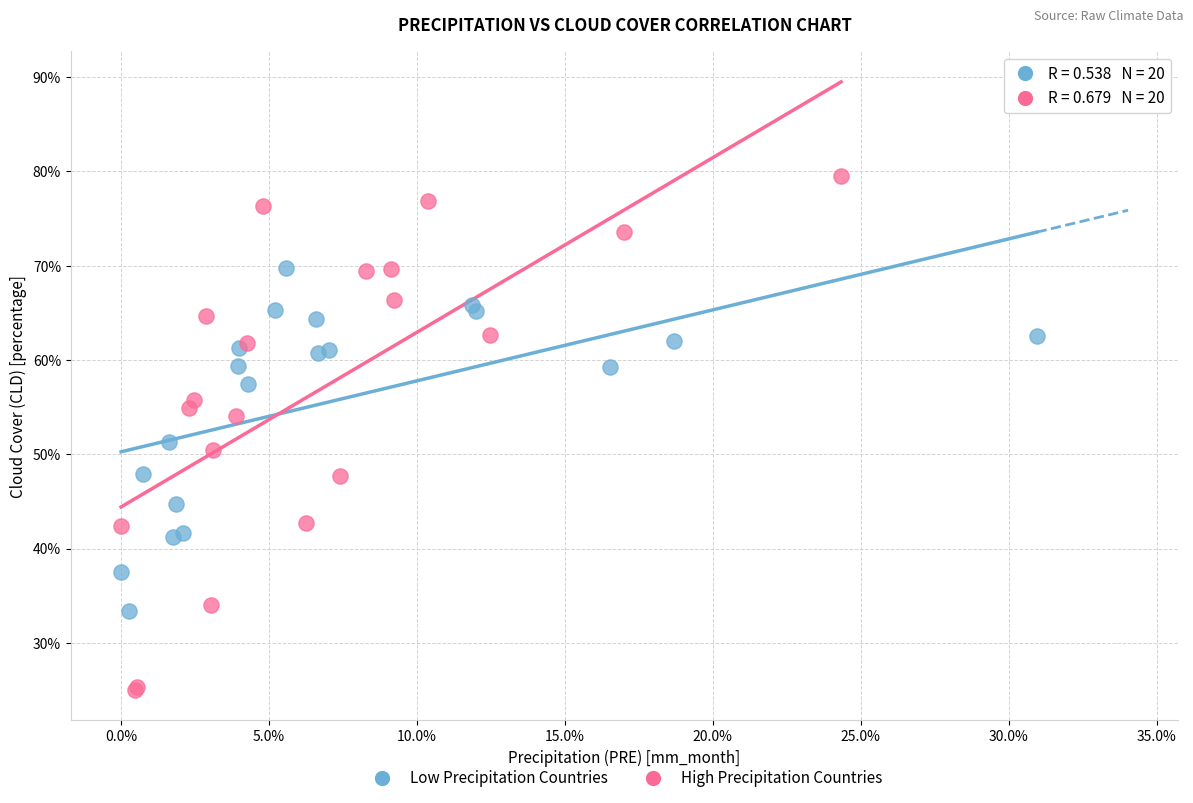

Which series contains the highest Y value?

High Precipitation Countries